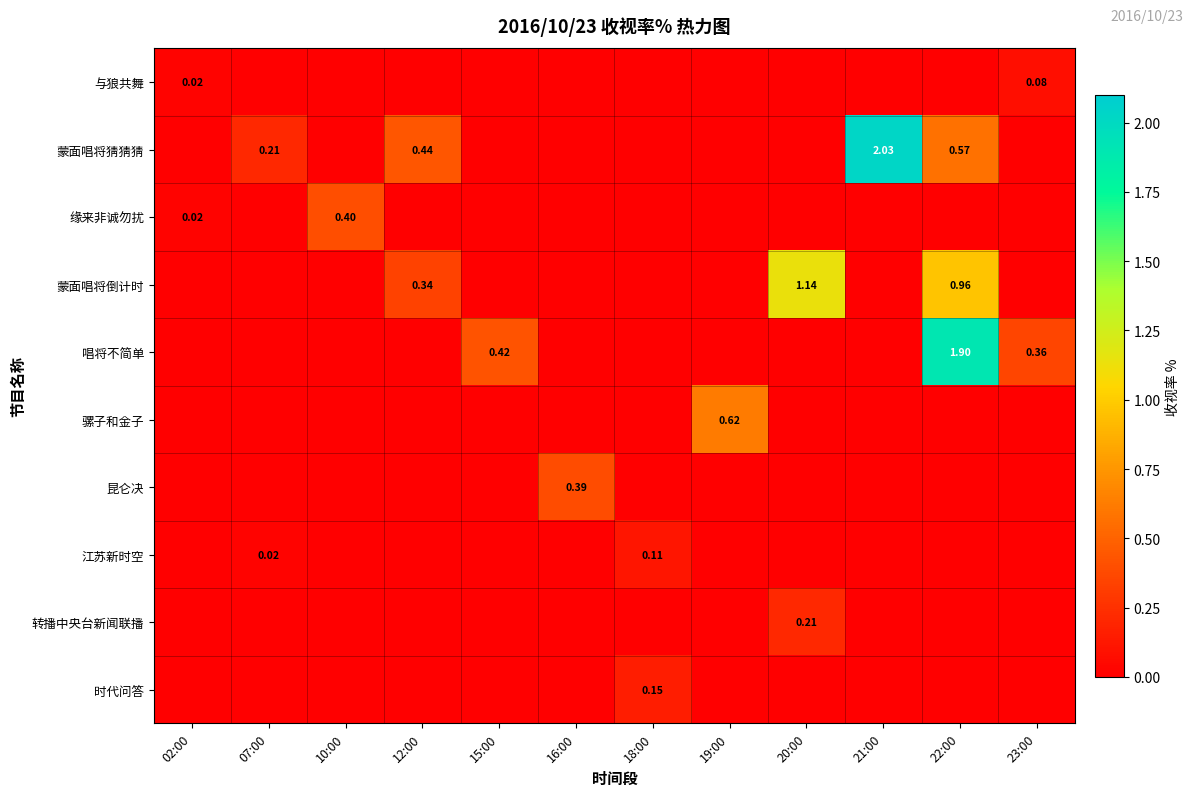

What is the spread (max minus min) of values at 22:00?

1.9